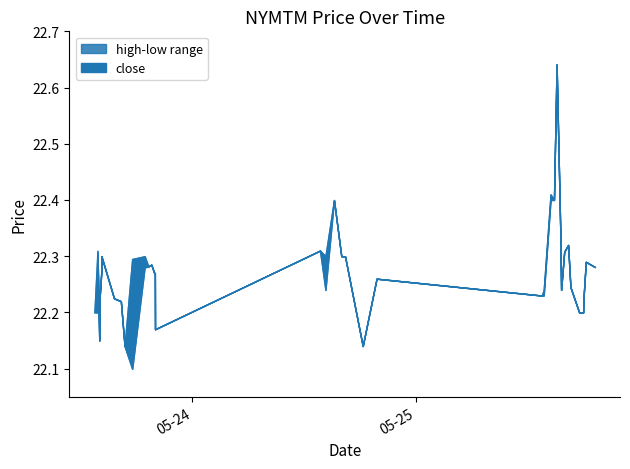

How many data points does each series have?

40